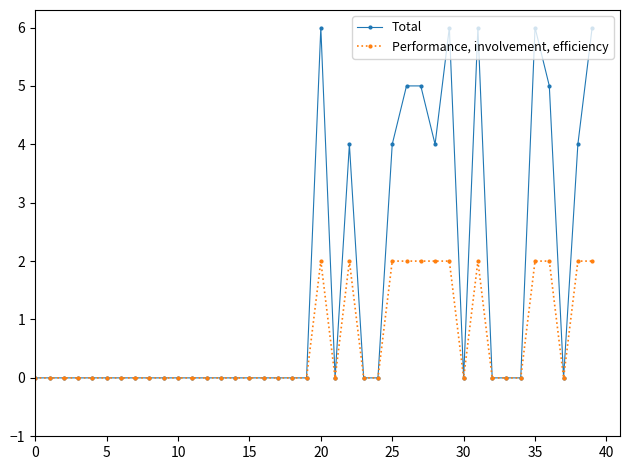

True or false: Total has more than 1 points higher than both neighbors.

True